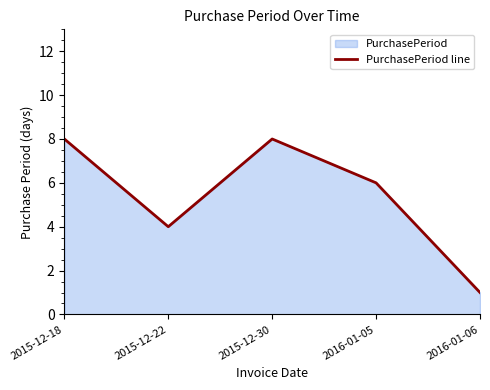

What is the average value?

5